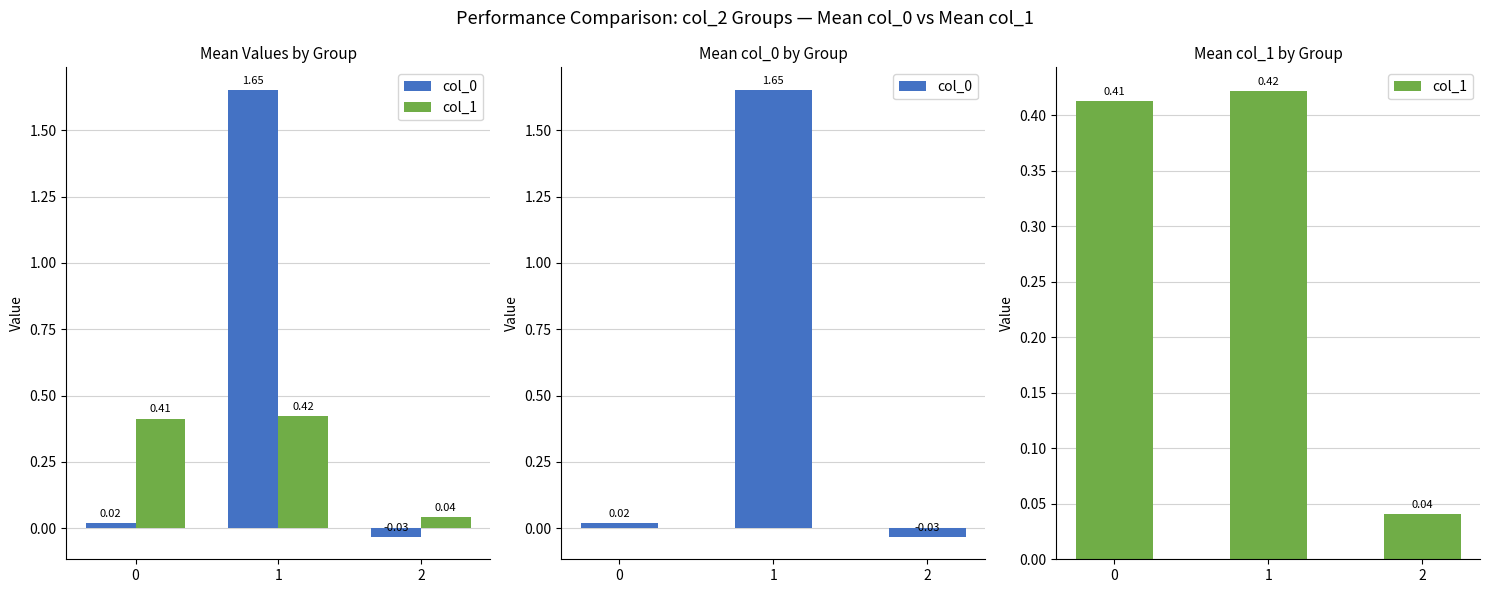

What is the sum of the col_1 values at 1 and 0?

0.8